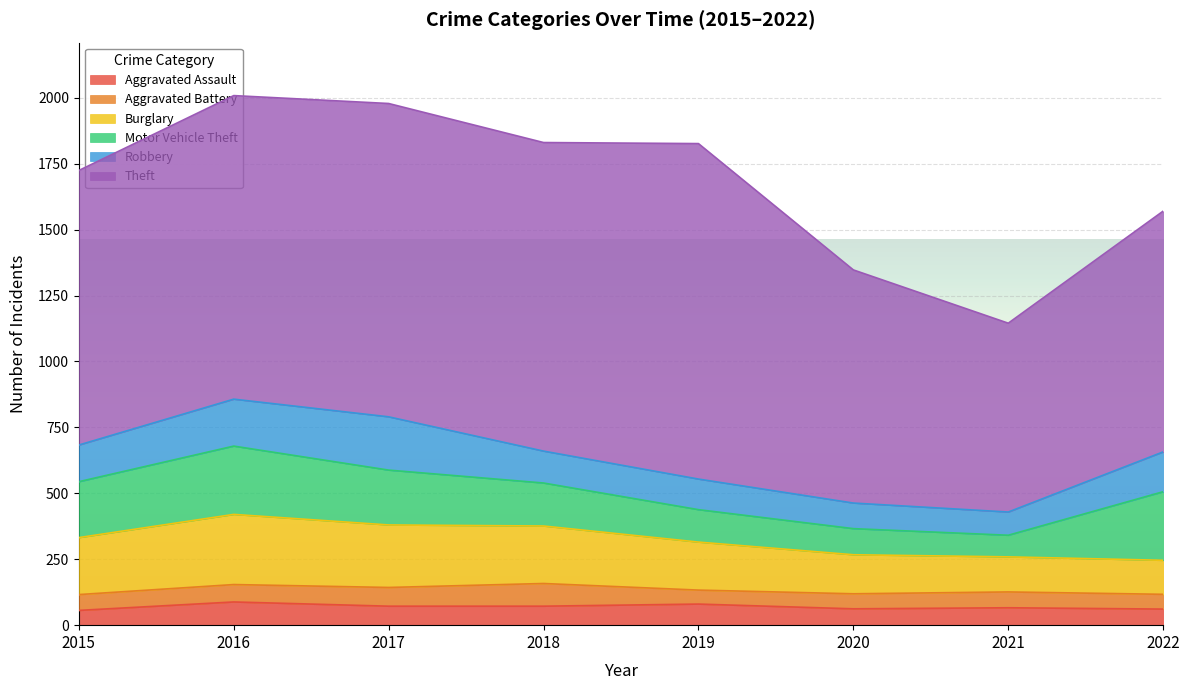

What is the value of the Aggravated Battery point at the 7th from the left?

60